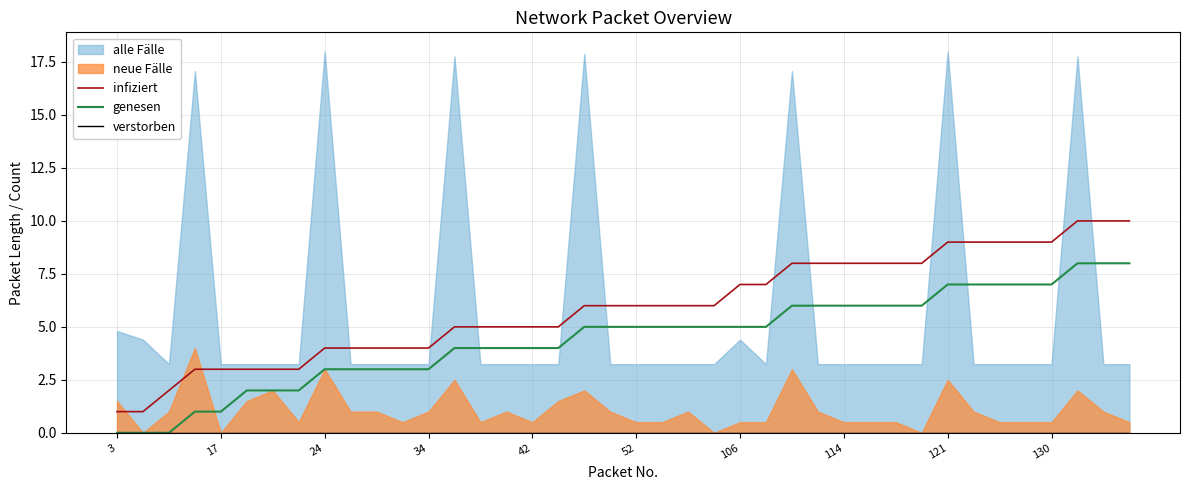

The value of genesen at 52 is 3. True or false?

False